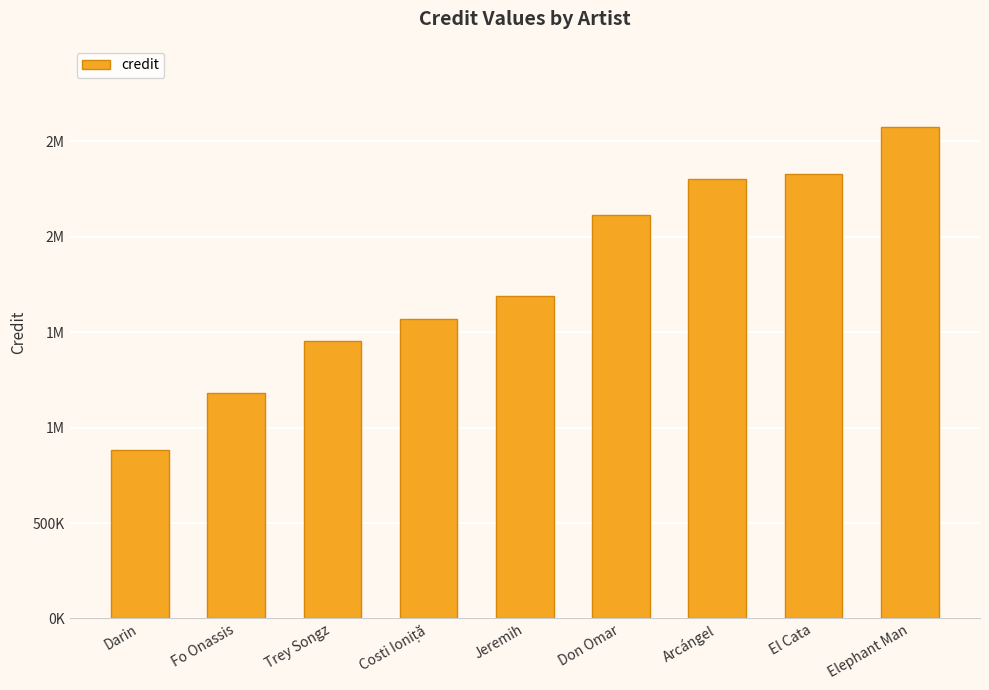

What is the maximum value shown in the chart?

2577318